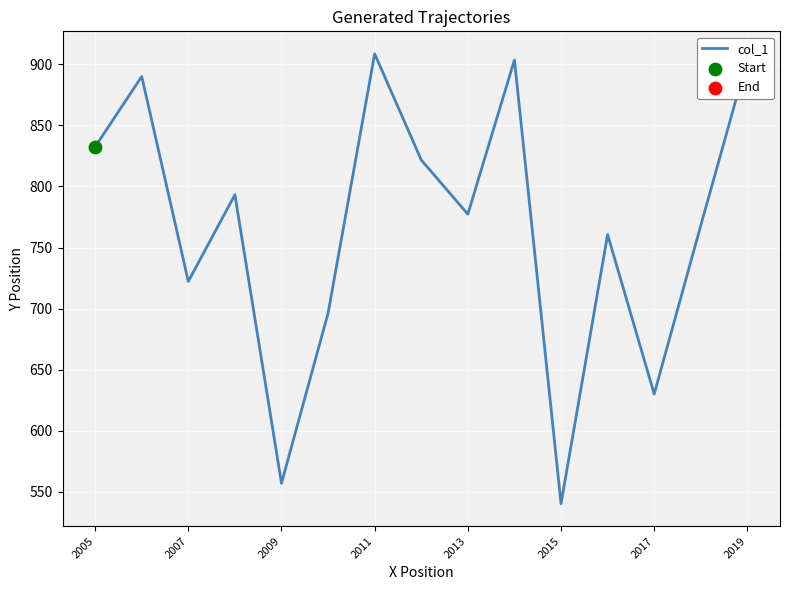

What is the maximum value shown in the chart?

908.7